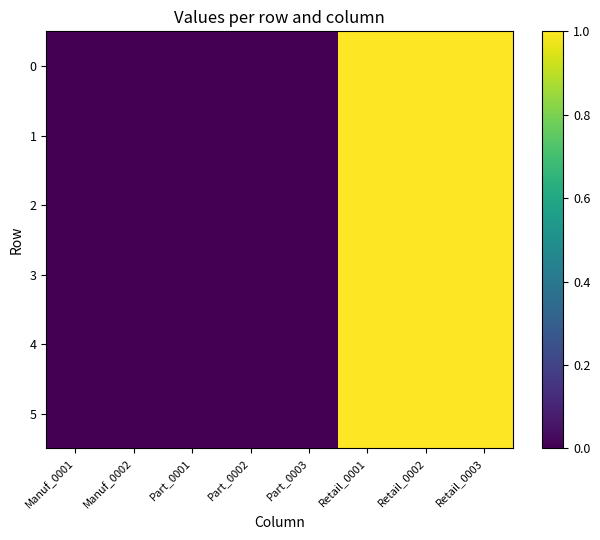

At which category is the sum across all series the highest?

Retail_0001